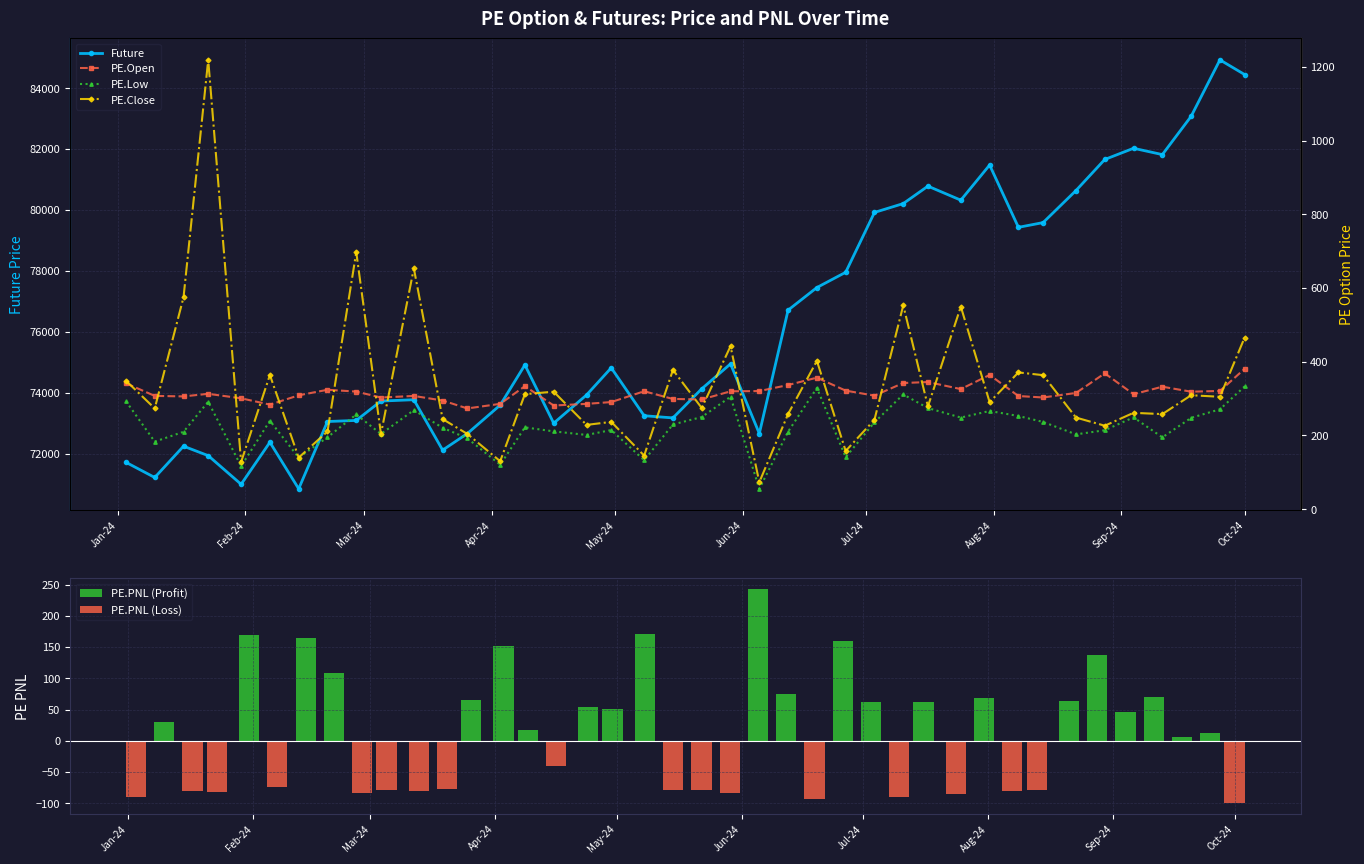

At which label does PE.Close first exceed 279?

2024-01-03